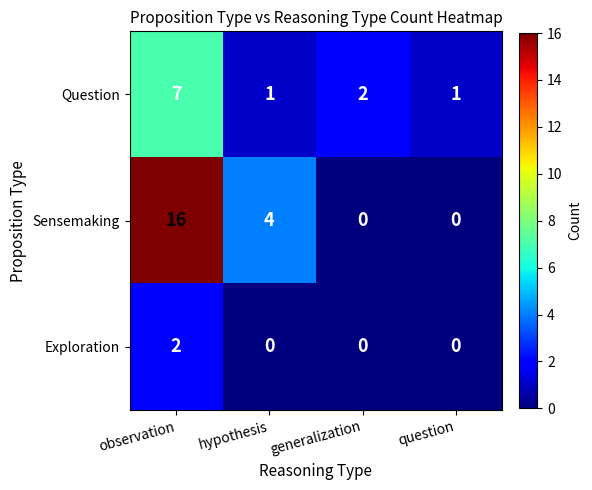

Reading left to right, extract all data points from this chart.

Question: observation=7	hypothesis=1	generalization=2	question=1
Sensemaking: observation=16	hypothesis=4	generalization=0	question=0
Exploration: observation=2	hypothesis=0	generalization=0	question=0